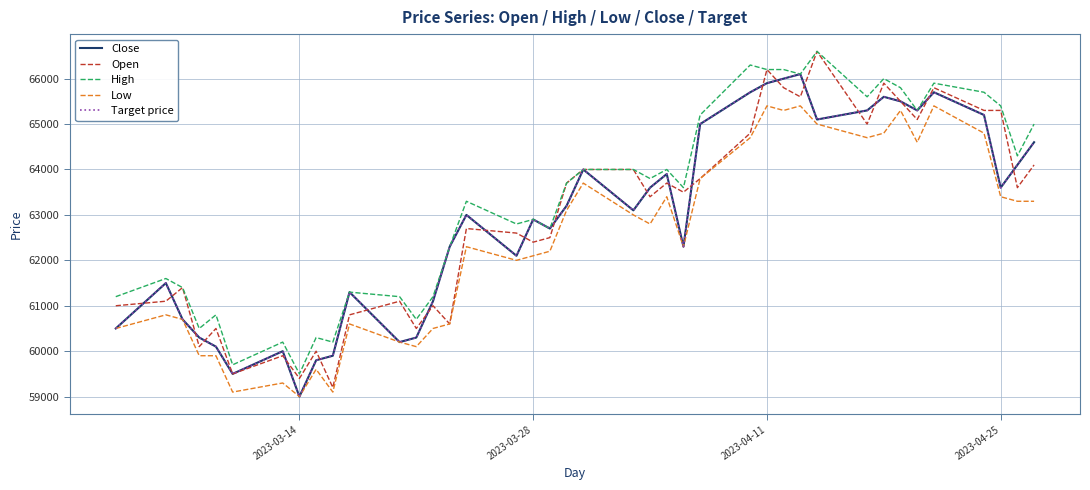

Is this an area chart (filled region under the line)?

No